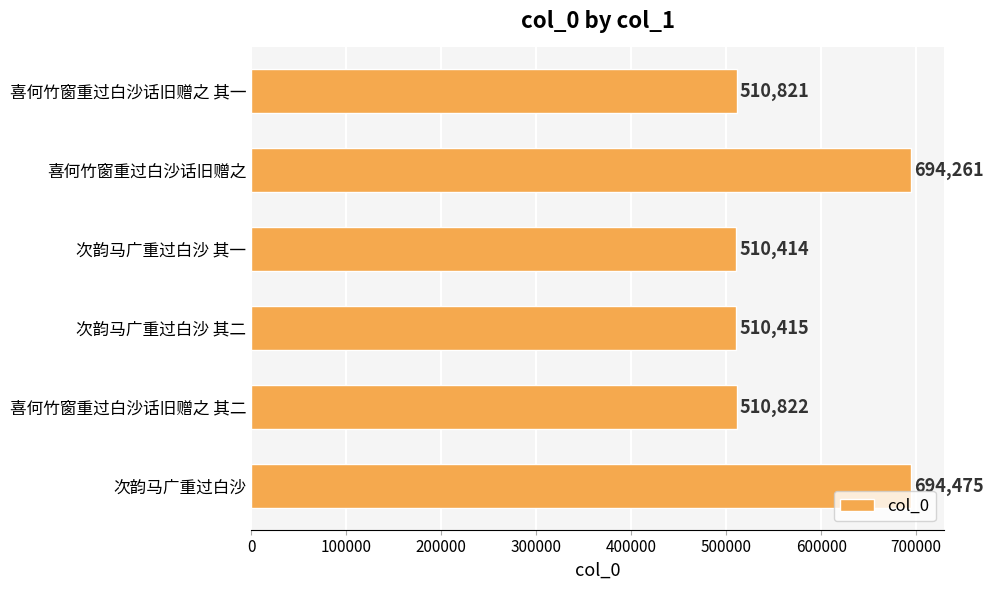

Which label corresponds to the smallest value in the chart?

次韵马广重过白沙 其一